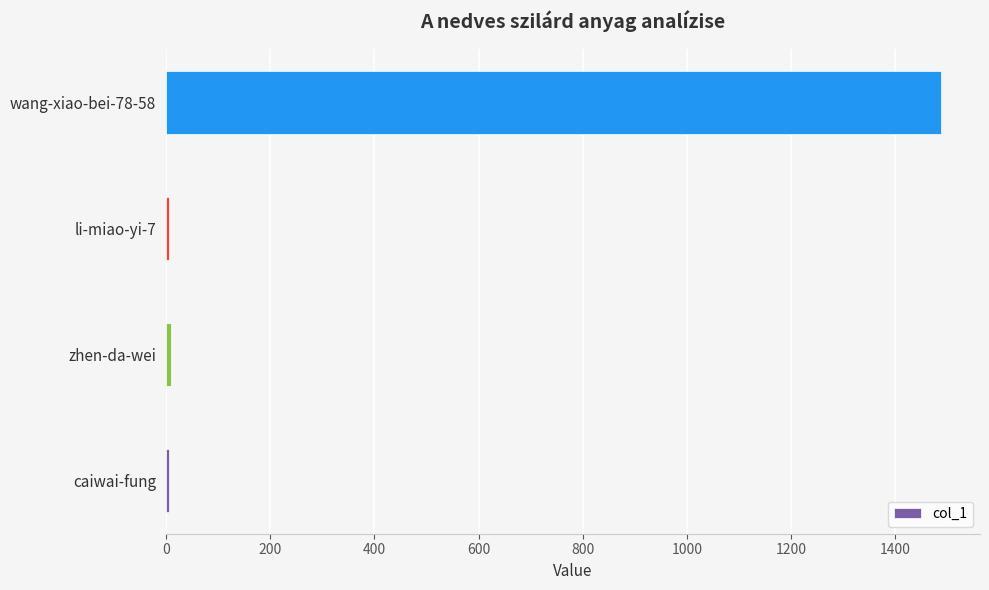

Which category has the highest value across all series?

wang-xiao-bei-78-58